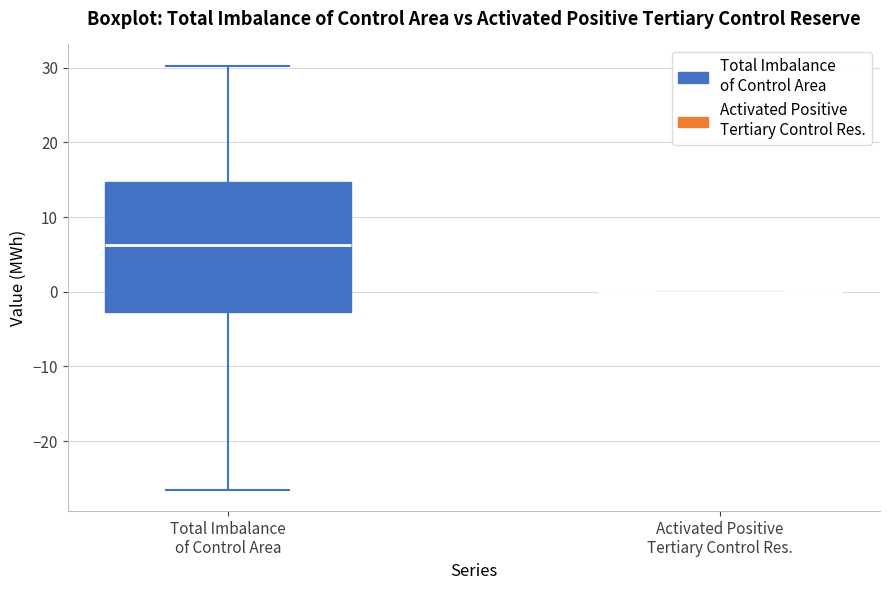

Reading left to right, read every box against the y-axis: the position of its median line, the range the box covers, and the ends of its whiskers. The values are not printed on the chart, so give them approximately, as read against the axis.

Total Imbalance of Control Area: median 6, box -3 to 15, whiskers -27 to 30
Activated Positive Tertiary Control Res.: box collapsed to a line at 0, whiskers 0 to 0